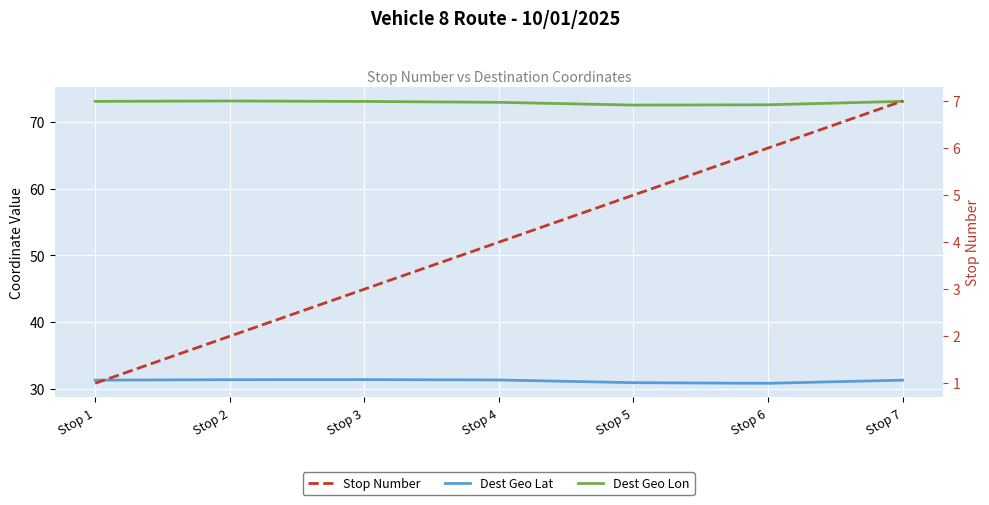

At which category does Dest Geo Lat reach its first local peak?

Stop 3